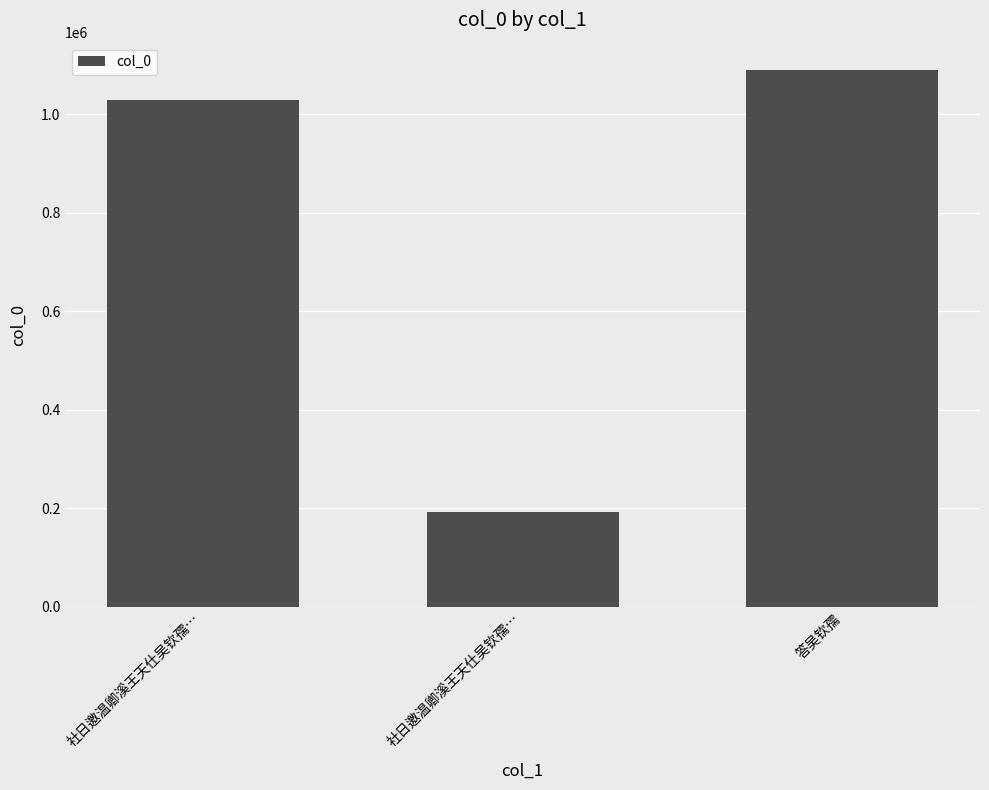

At which category does the chart reach its peak across all series?

答吴钦孺